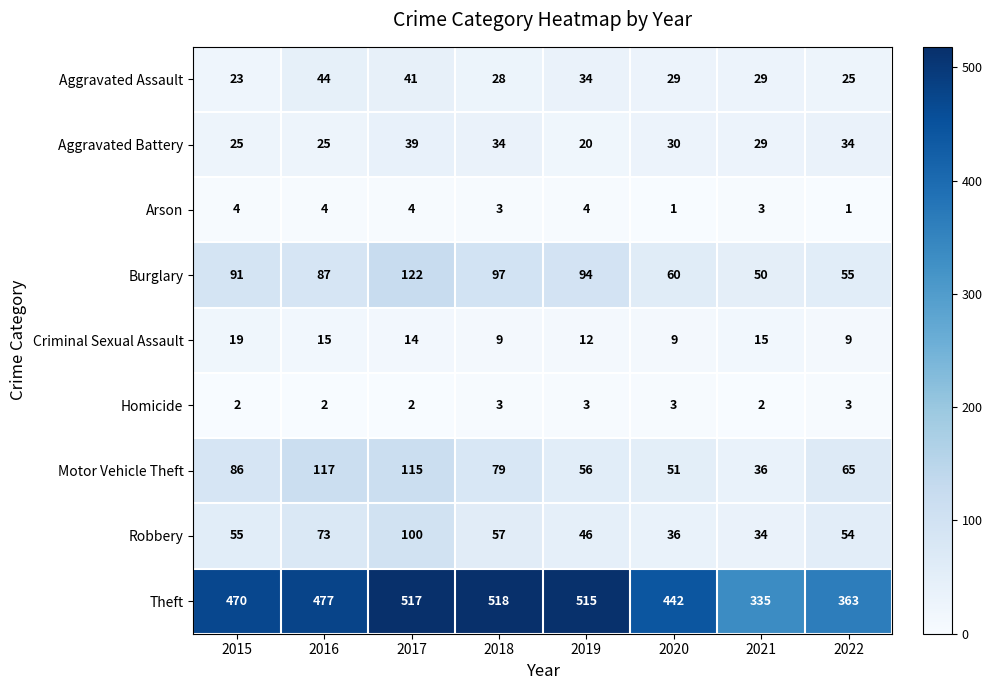

What is the spread (max minus min) of values at 2021?

333